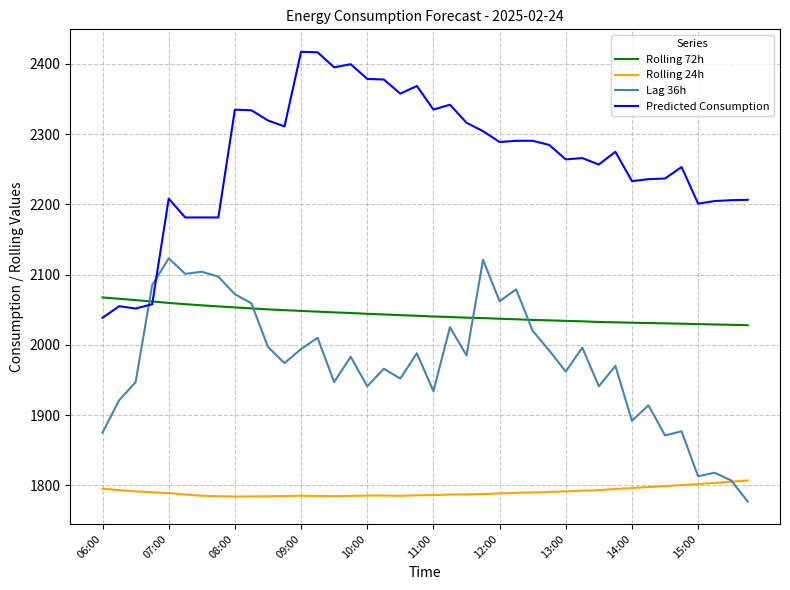

Rank the series by their maximum value, from highest to lowest.

Predicted Consumption, Lag 36h, Rolling 72h, Rolling 24h